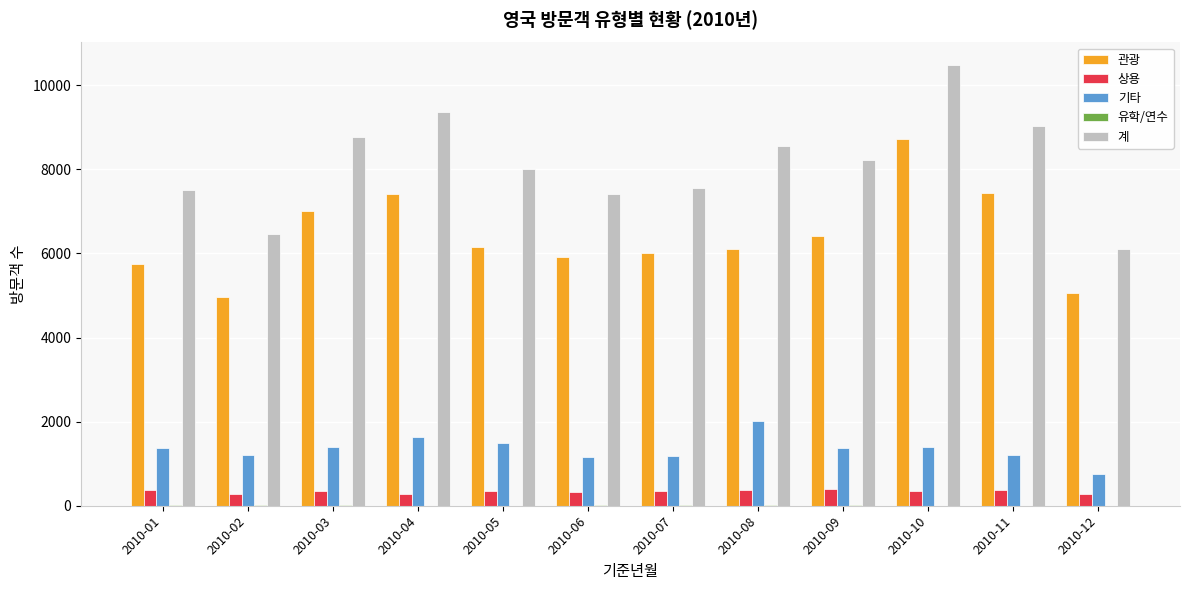

How many series are shown in this chart?

5